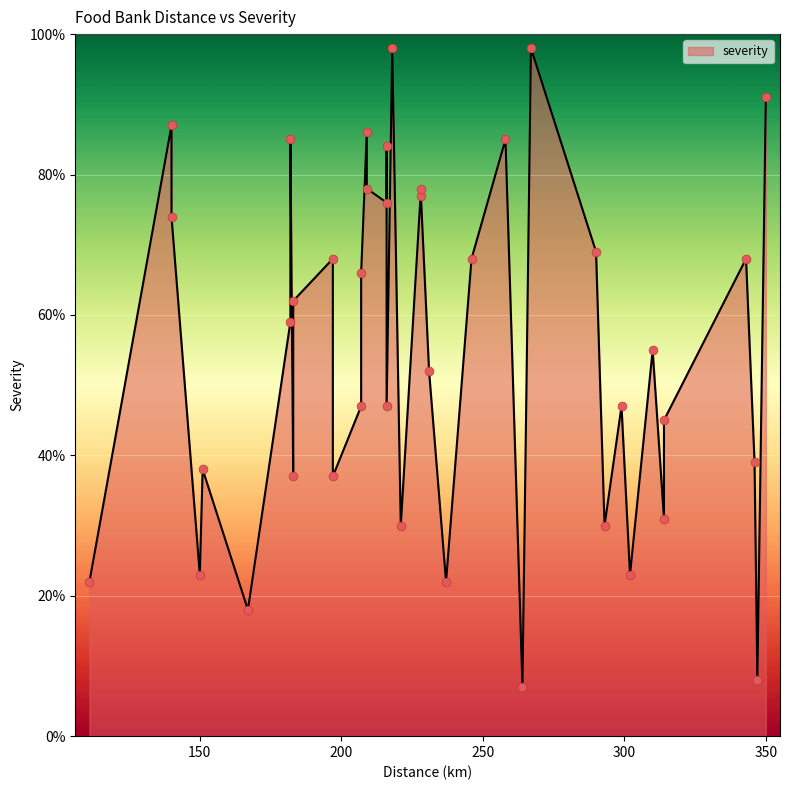

Approximately how many times larger is the value at 231 compared to 221?

1.7